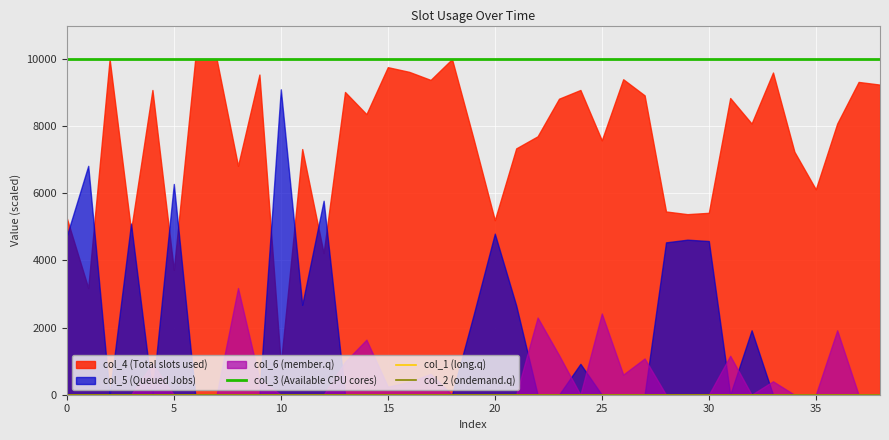

Which has a higher value, 18 or 13?

18